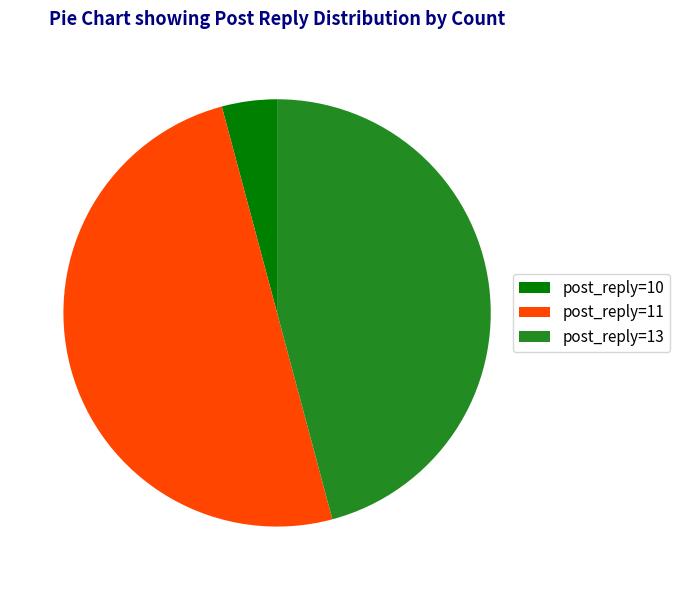

Approximately how many times larger is the value at post_reply=13 compared to post_reply=11?

0.9